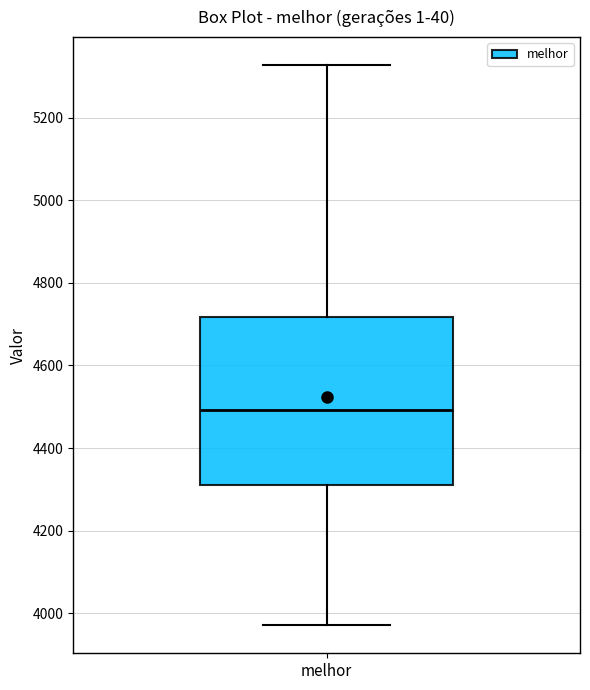

Where does the upper whisker of the box for melhor end on the y-axis? The values are not printed on the chart, so give them approximately, as read against the axis.

5320